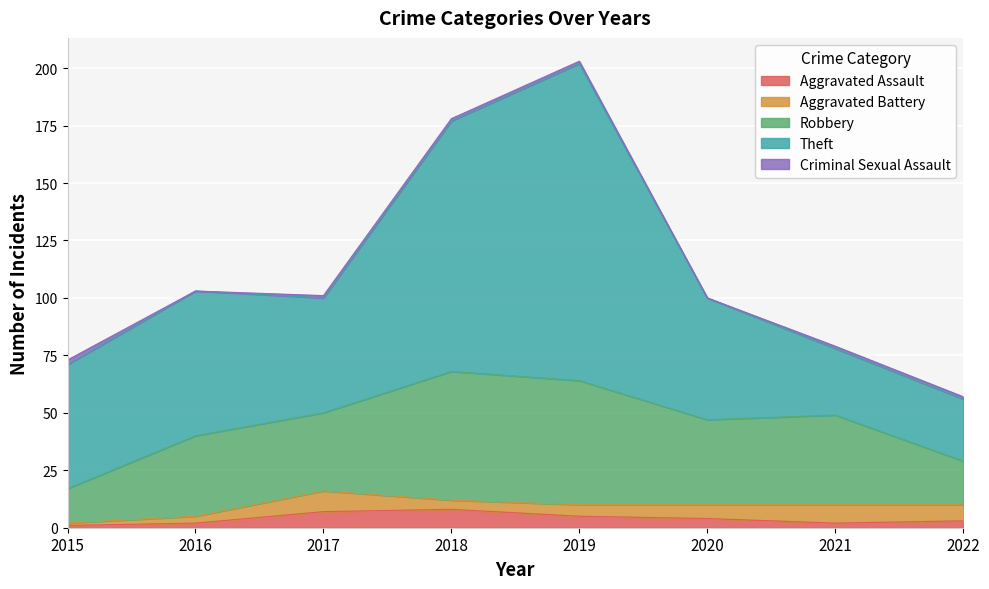

At 2018, list the series in order from smallest to largest.

Criminal Sexual Assault, Aggravated Battery, Aggravated Assault, Robbery, Theft